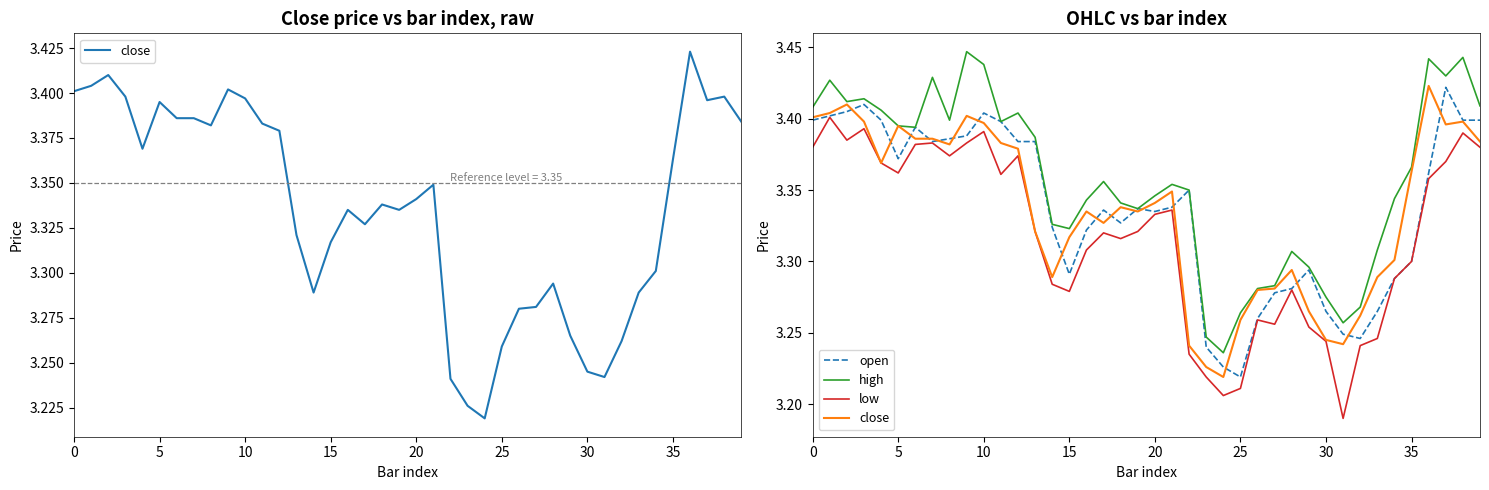

What is the value of the high point at the 8th from the left?

3.4